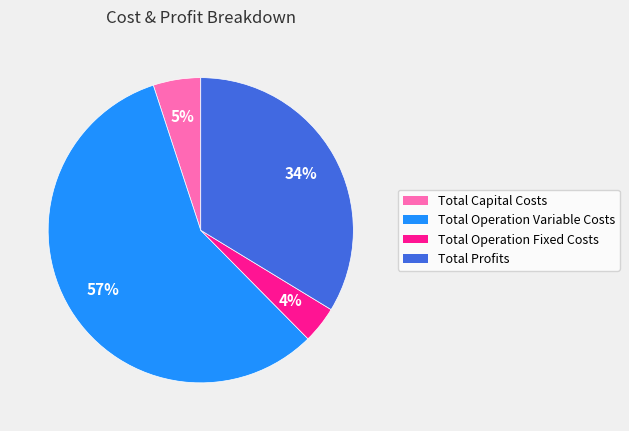

Count the number of slices in the pie.

4